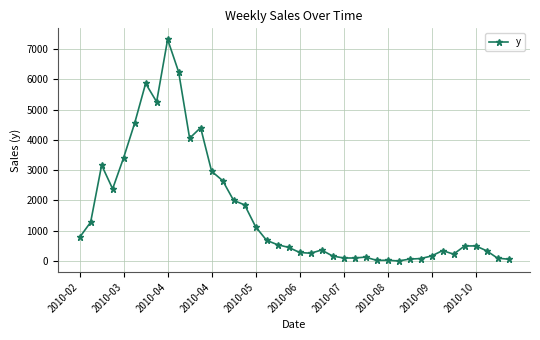

What is the maximum value shown in the chart?

7312.6